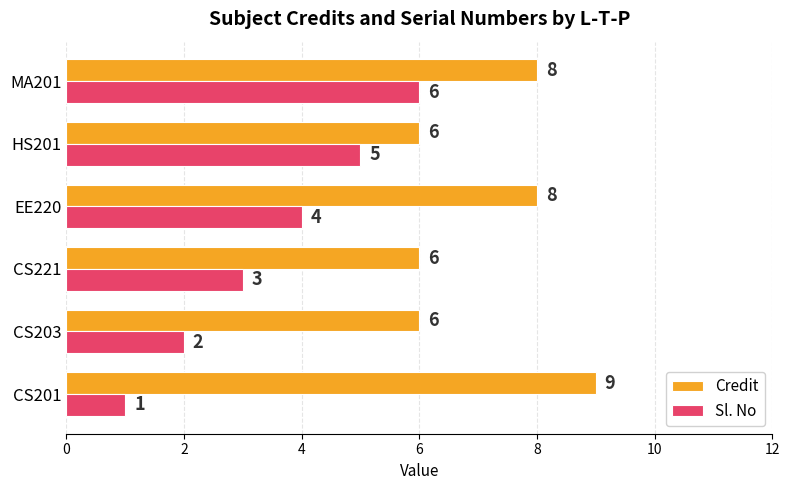

Which series has the widest spread of values?

Sl. No